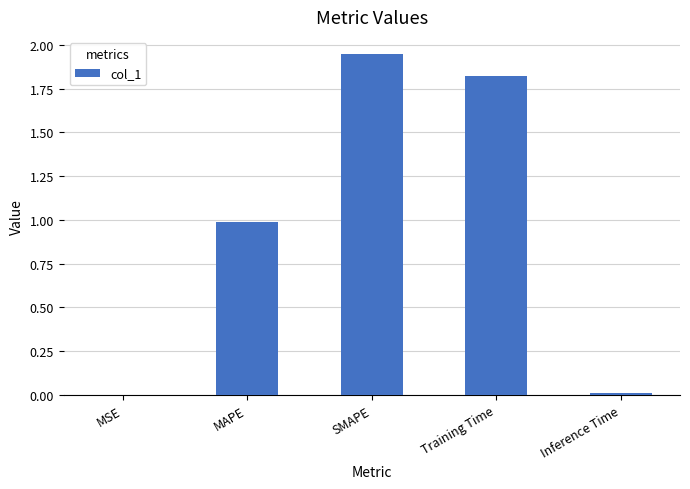

Which category has the highest value across all series?

SMAPE